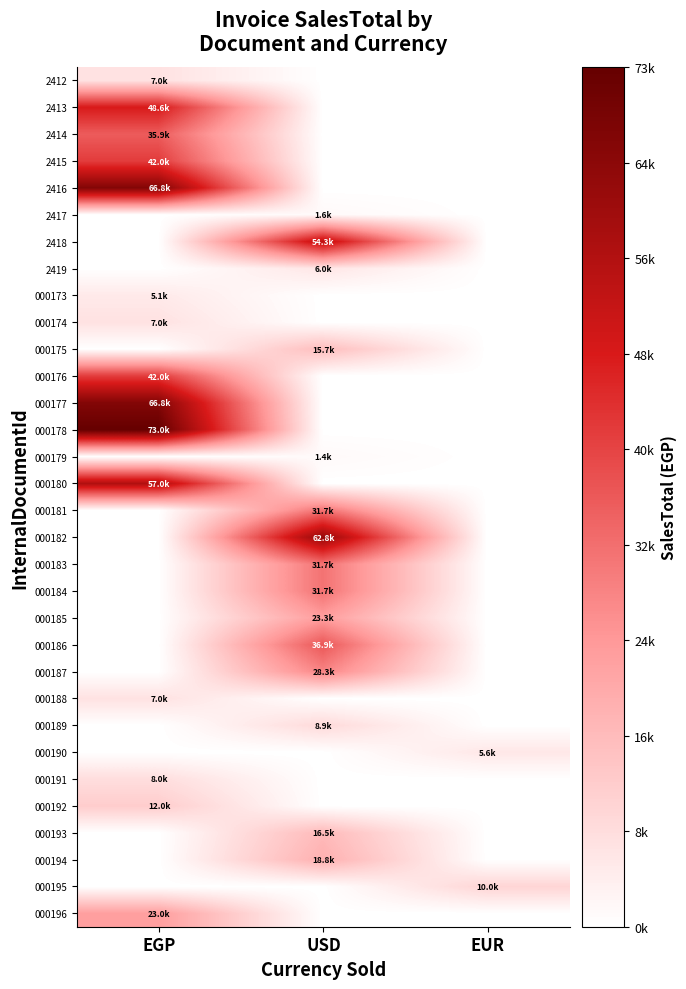

How many data points does each series have?

3